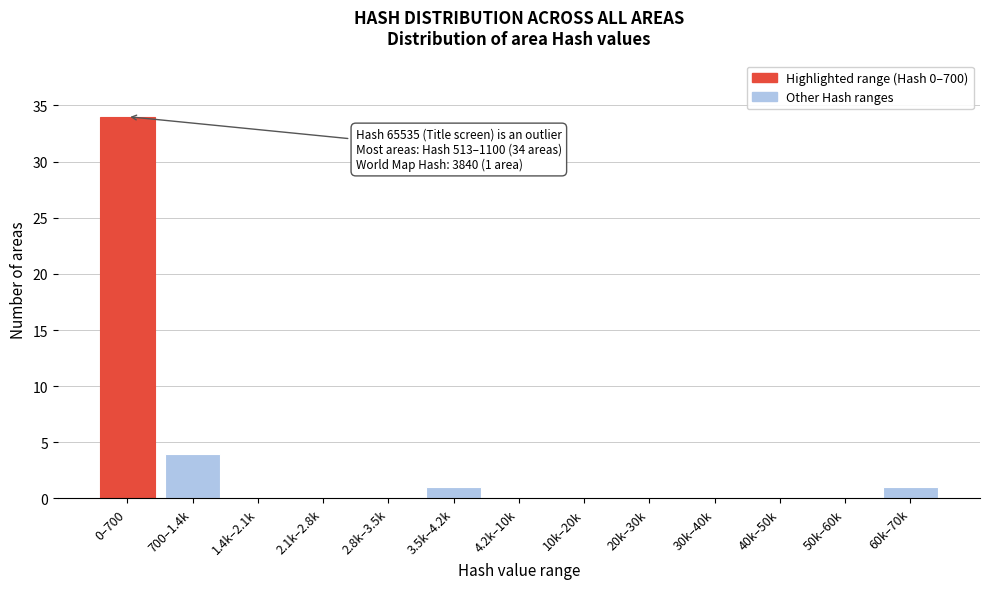

Reading right to left, list all the values displayed in this chart.

60k–70k=1	50k–60k=0	40k–50k=0	30k–40k=0	20k–30k=0	10k–20k=0	4.2k–10k=0	3.5k–4.2k=1	2.8k–3.5k=0	2.1k–2.8k=0	1.4k–2.1k=0	700–1.4k=4	0–700=34